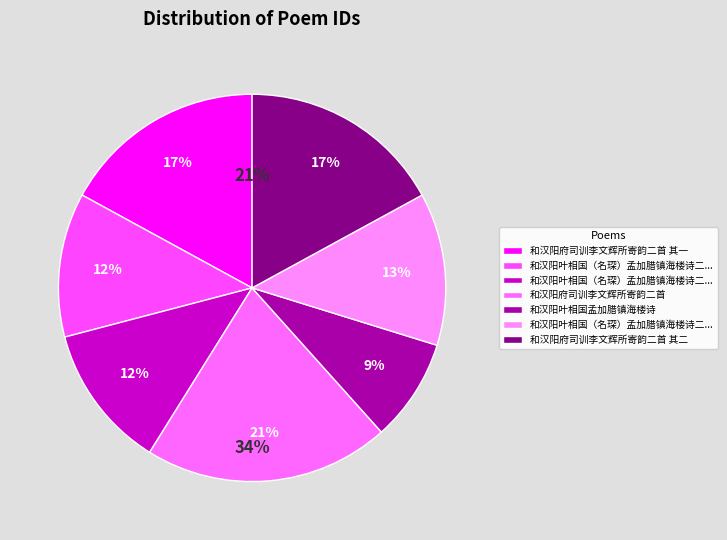

Is the sum of 和汉阳叶相国（名琛）孟加腊镇海楼诗二首 and 和汉阳叶相国孟加腊镇海楼诗 greater than half?

No